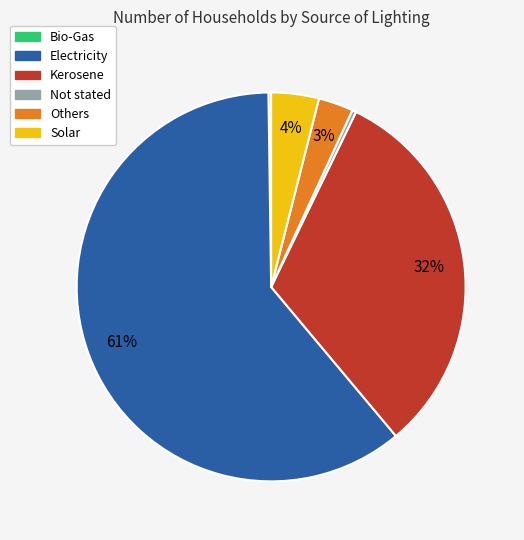

What percentage is the Kerosene slice, to the nearest percent?

32%